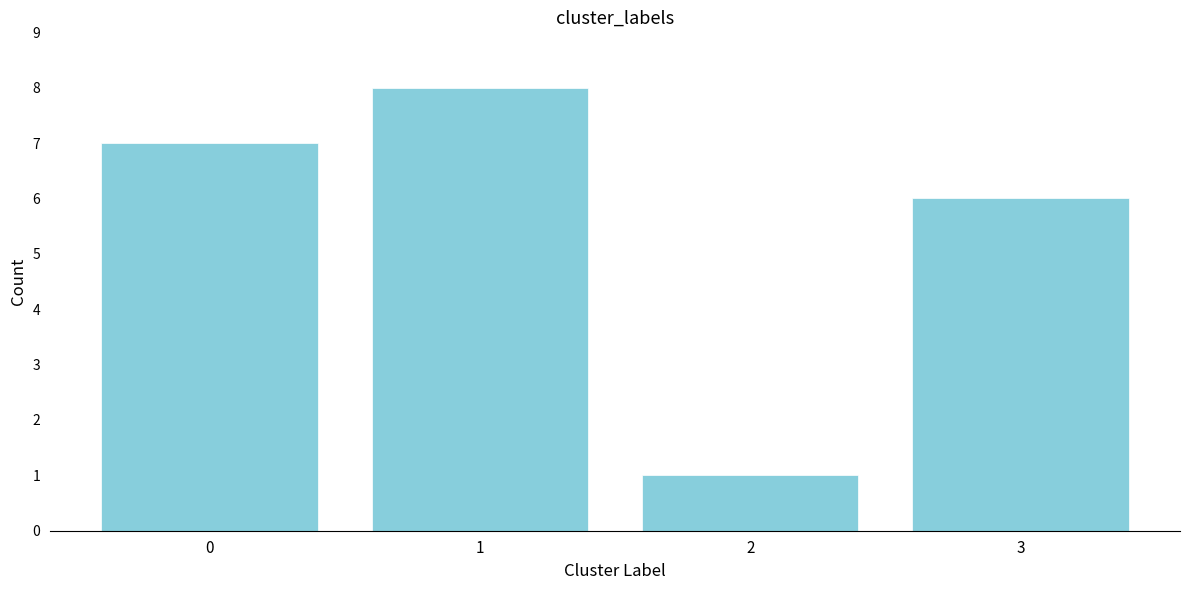

Reading right to left, transcribe all the data shown in this chart.

3=6	2=1	1=8	0=7